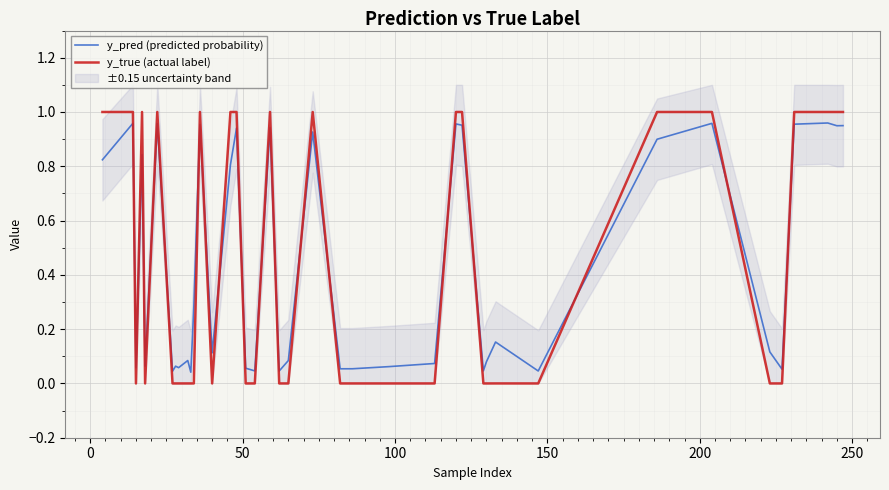

After their last crossing, which series has the higher values: y_pred (predicted probability) or y_true (actual label)?

y_true (actual label)